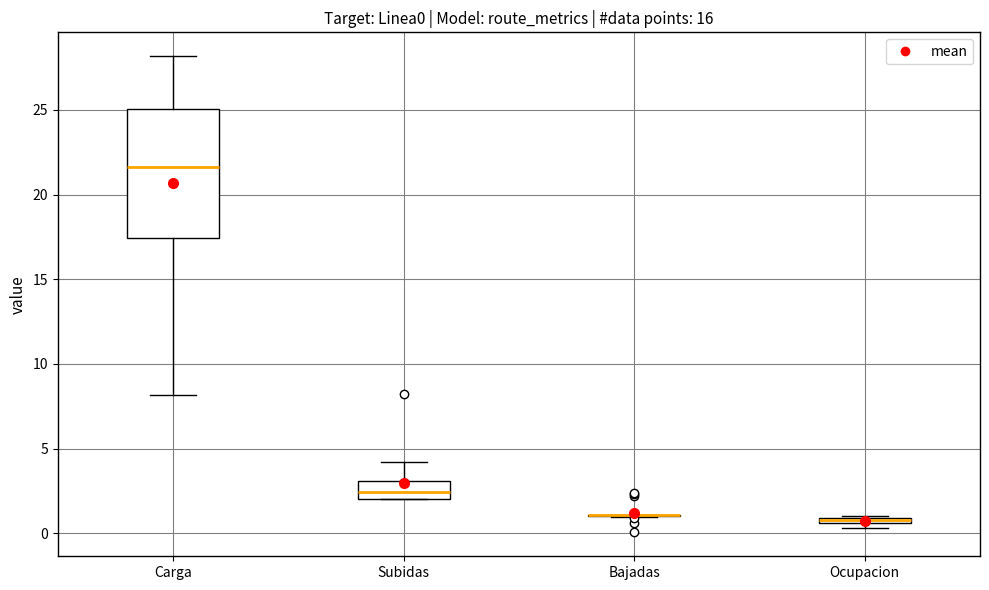

Comparing the boxes themselves (not the whiskers), which one is the tallest?

Carga